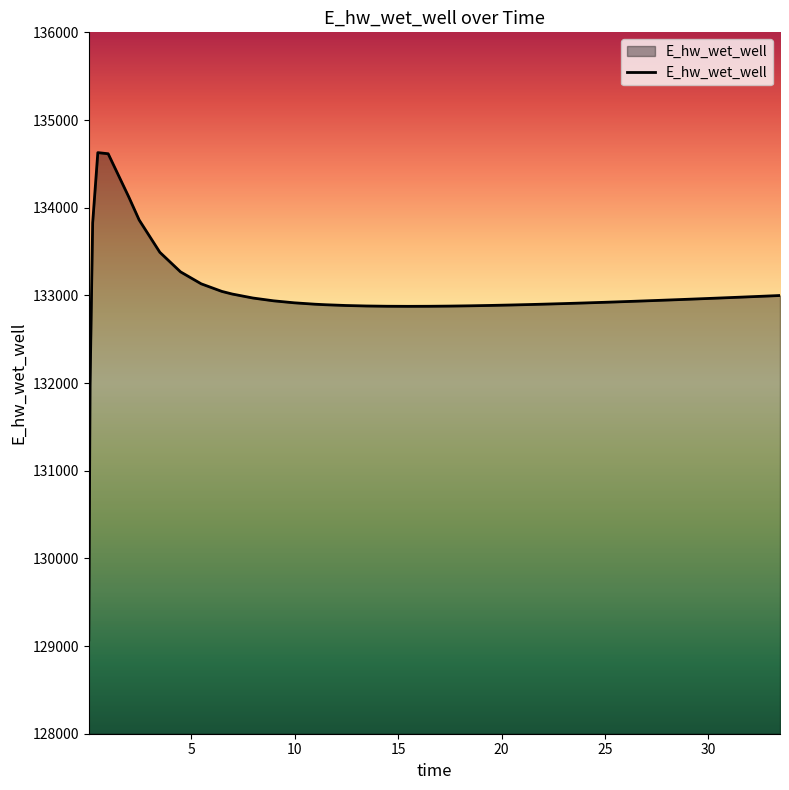

What is the difference between the maximum and minimum values?

5557.7